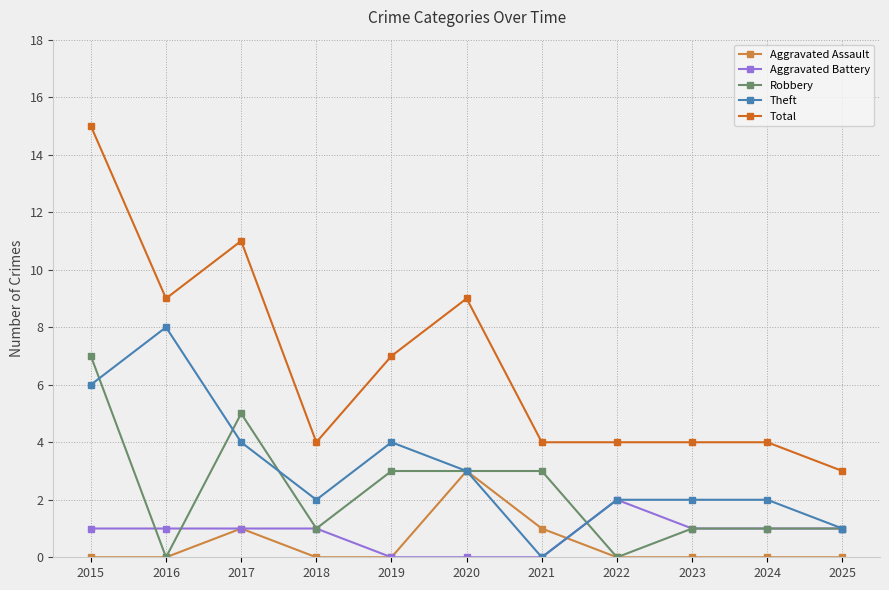

What is the average value of the Robbery series?

2